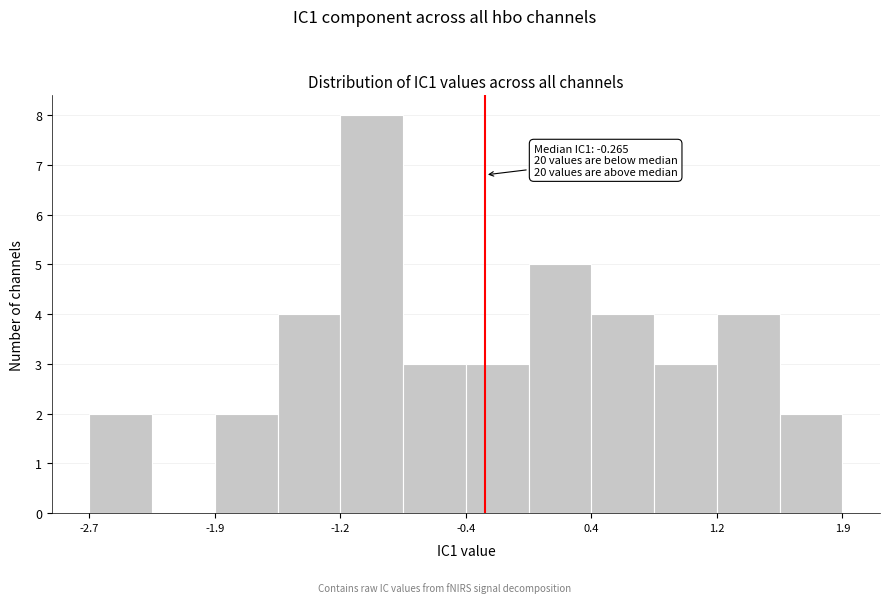

Read against the x-axis, roughly where is the centre of the tallest bar?

-1.0